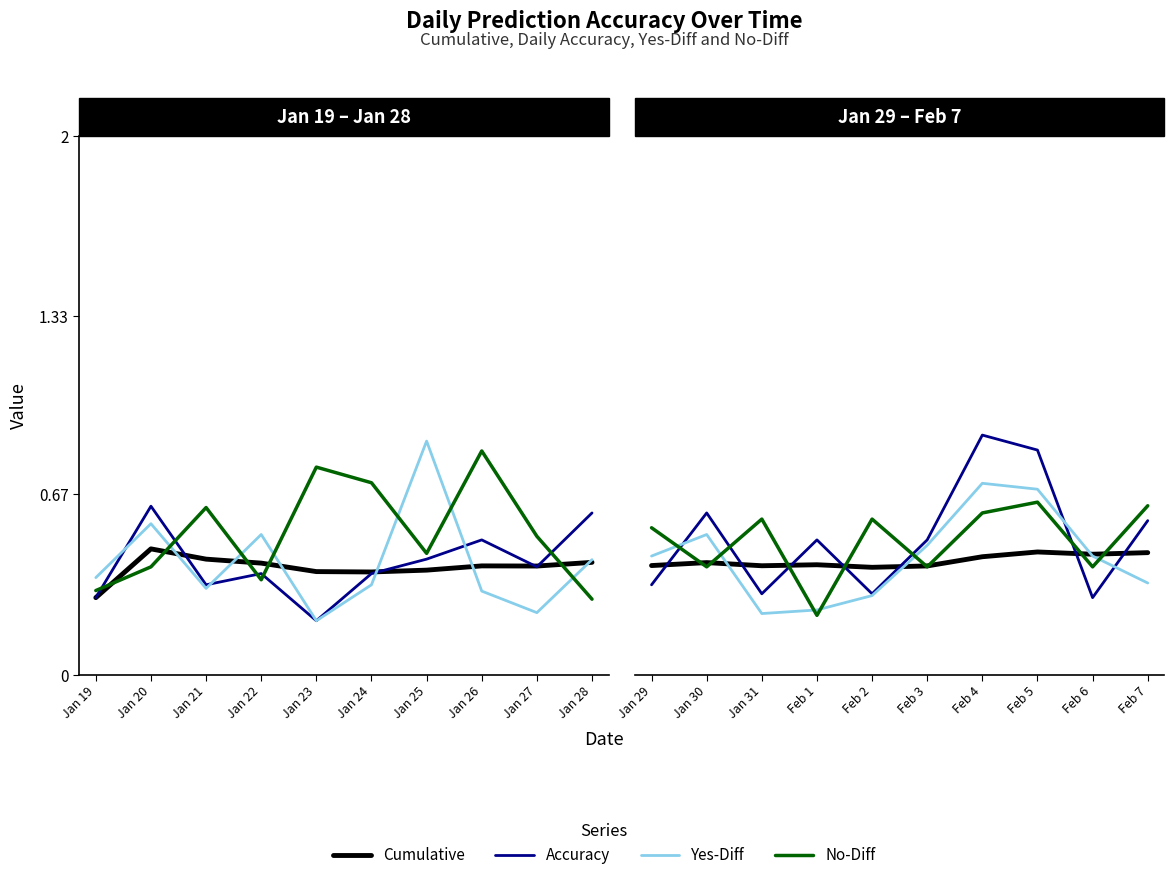

Which series ends up on top after the final intersection of No-Diff and Yes-Diff?

No-Diff